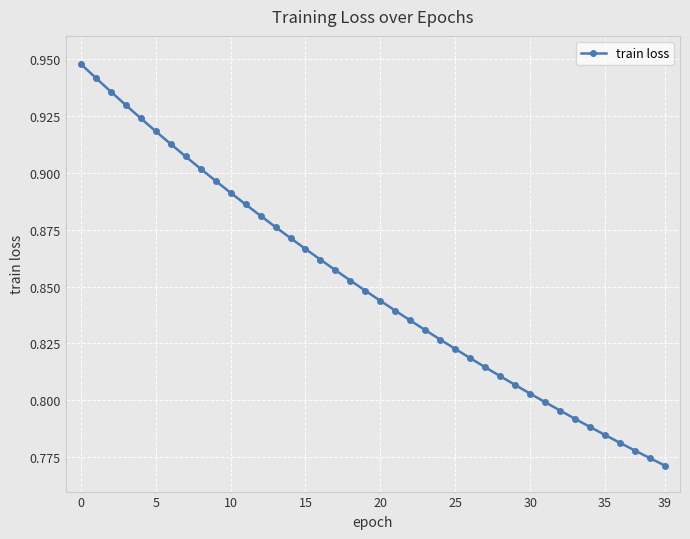

Count the values in the range 0 to 1.

40